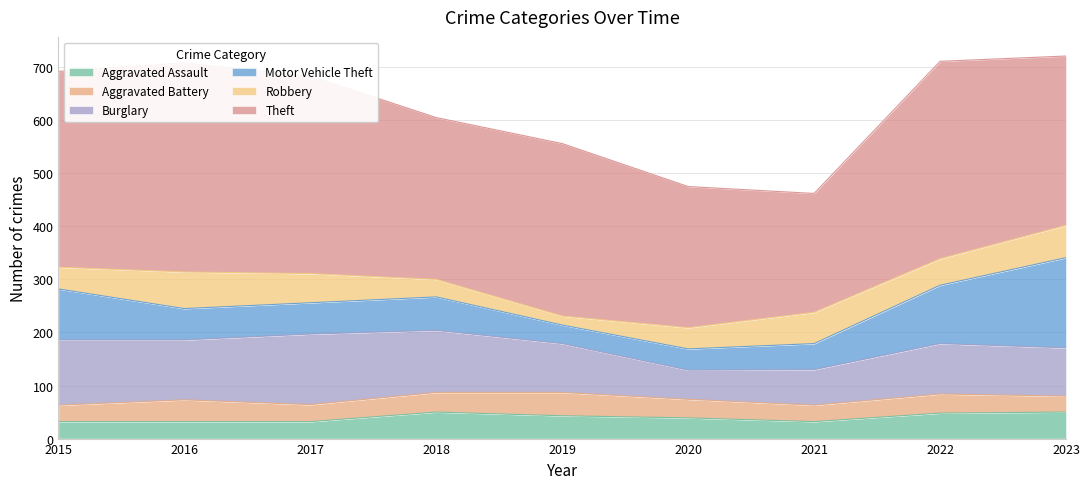

Where is Robbery nearest to the value 43?

2015